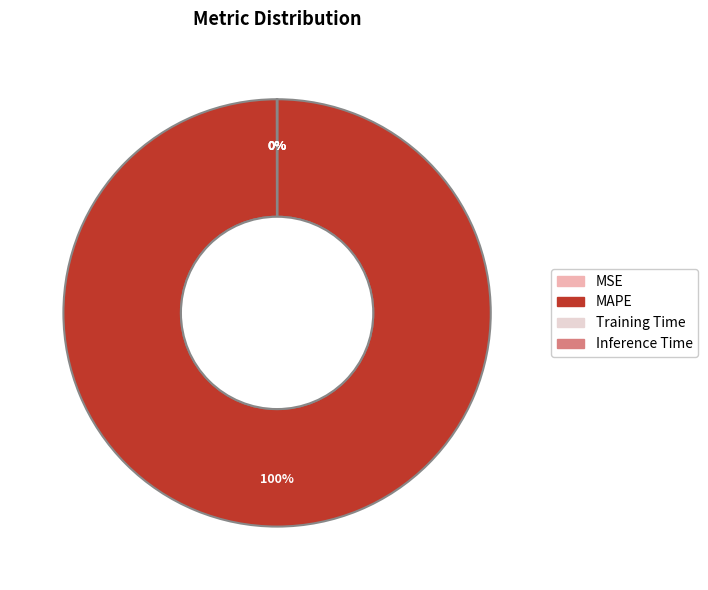

Which slice is the largest?

MAPE